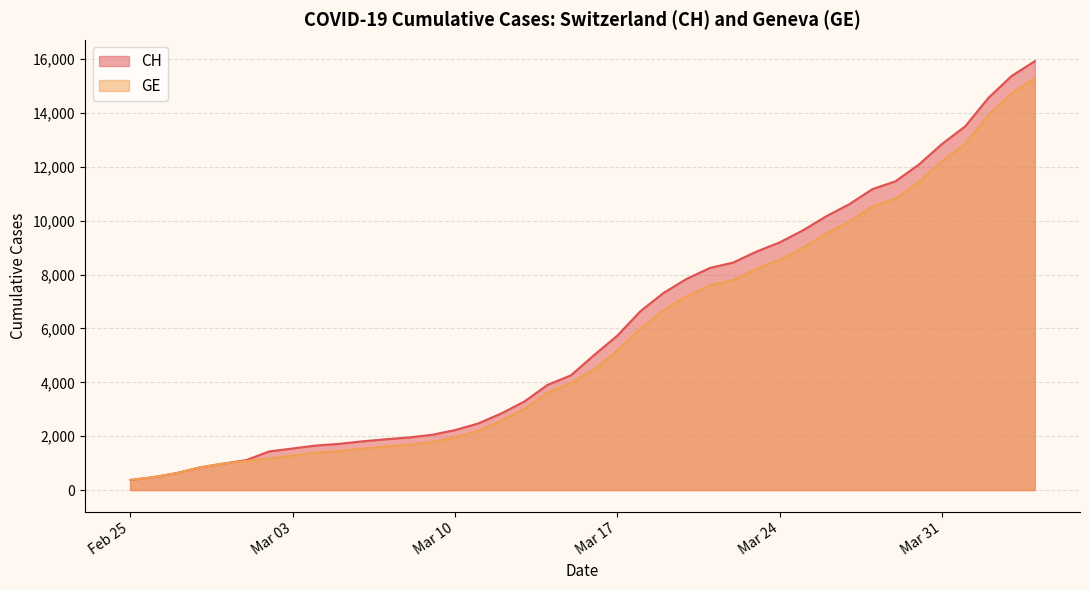

True or false: GE and CH intersect in this chart.

False